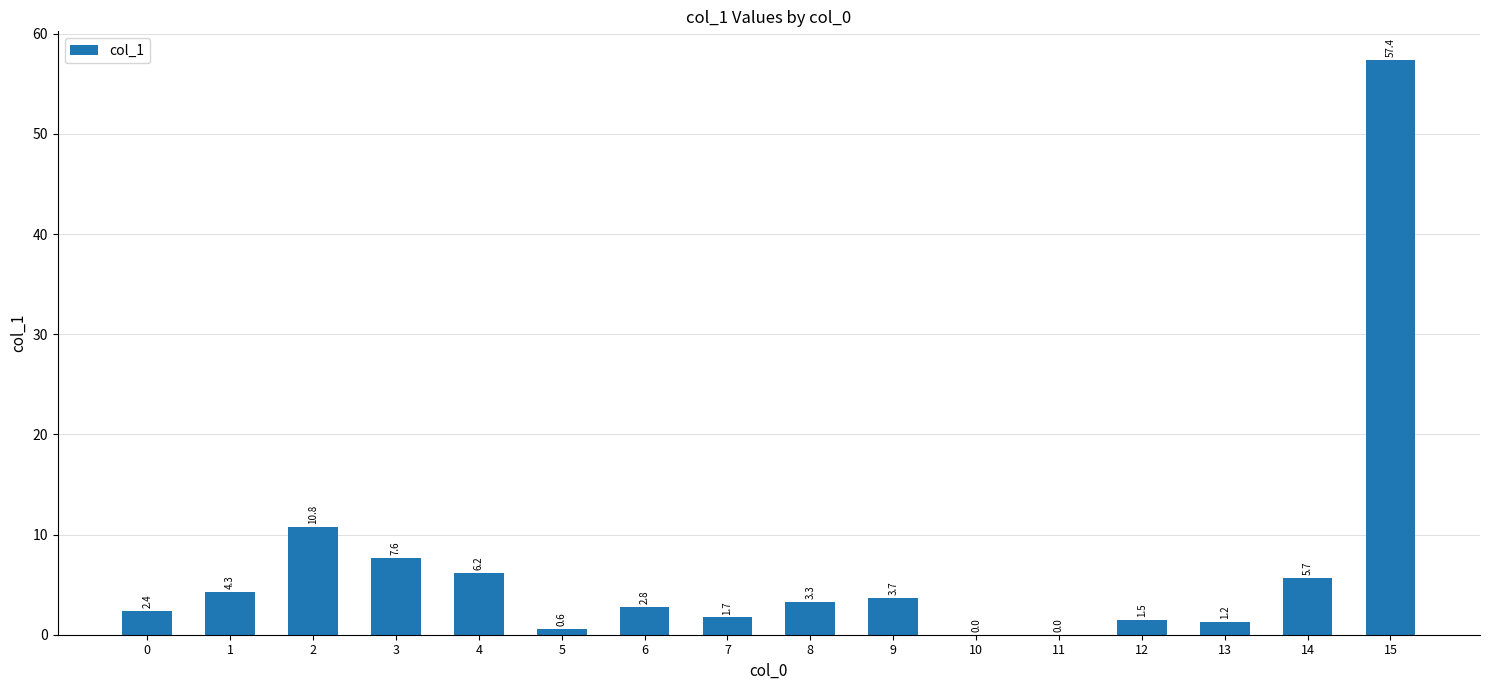

The chart shows a value of 6.9 at 2. True or false?

False